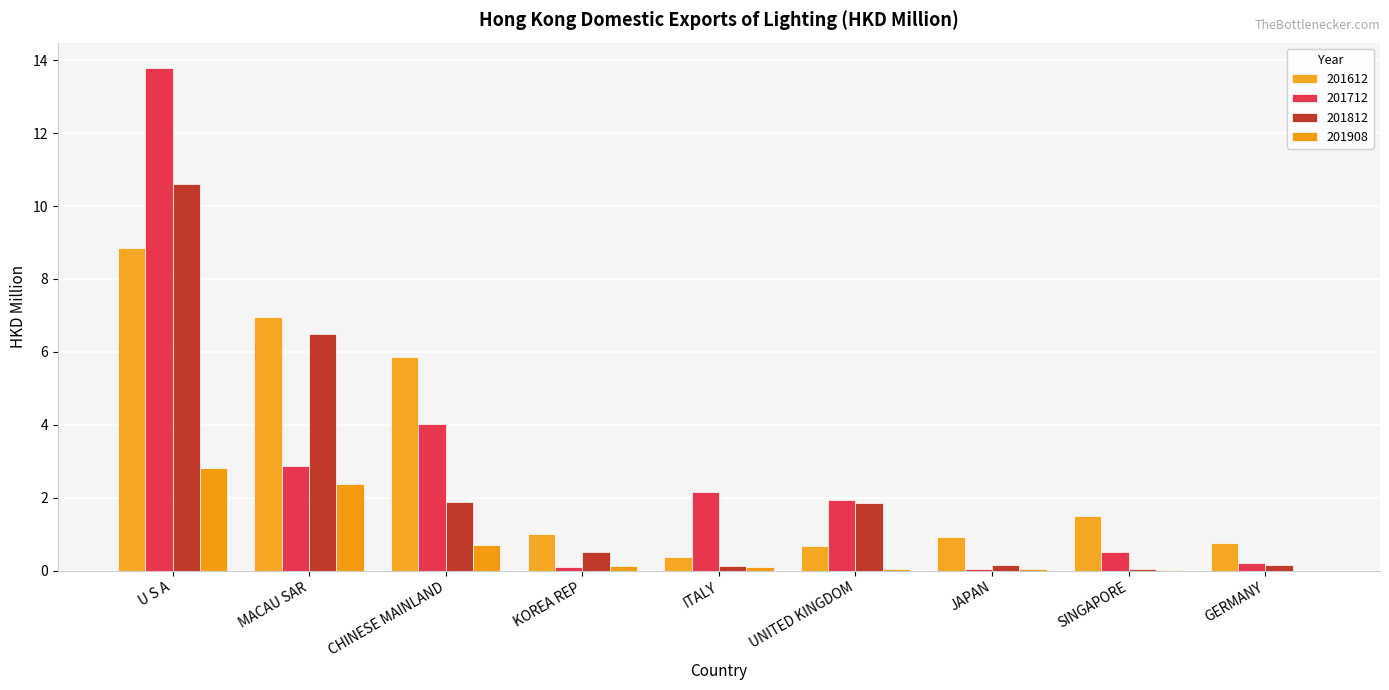

Does the chart contain stacked bars?

No